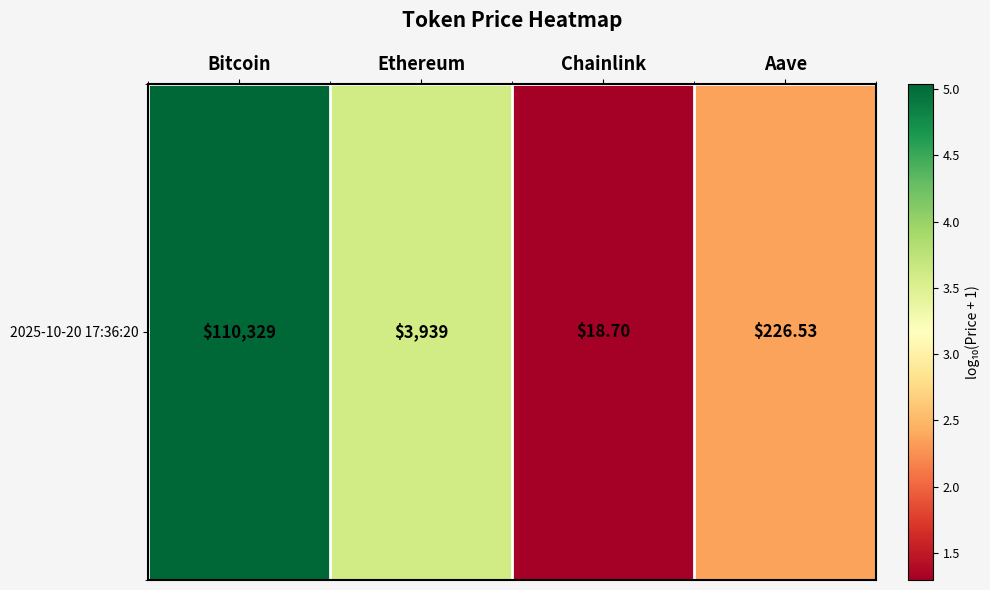

List the labels in order of value, largest first.

Bitcoin, Ethereum, Aave, Chainlink